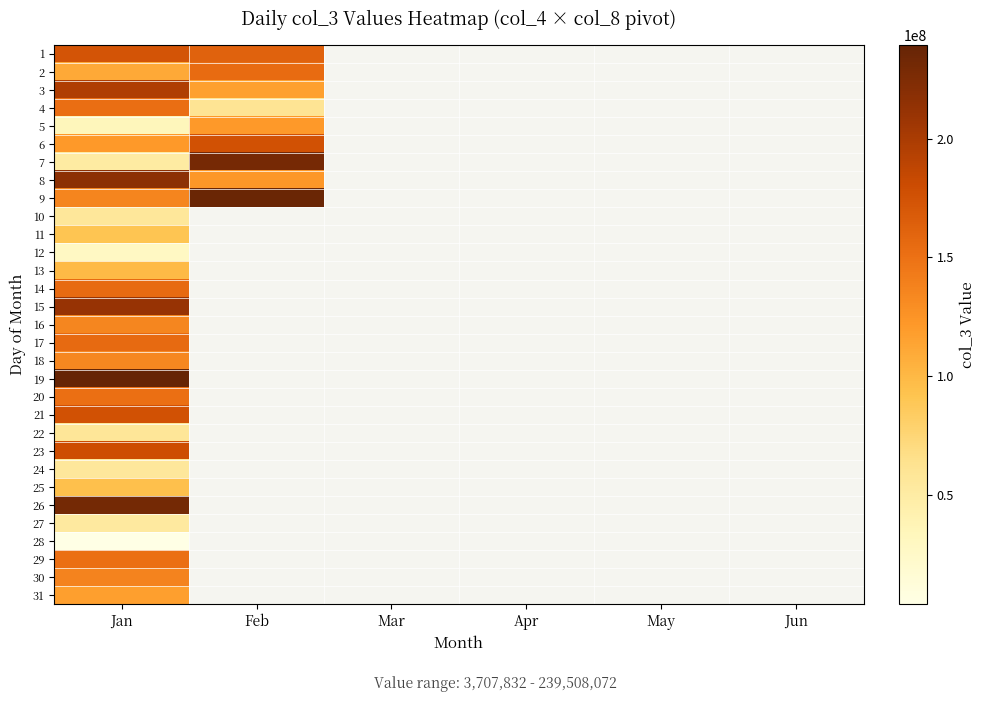

Read the 13 value at Jan.

99294000.0